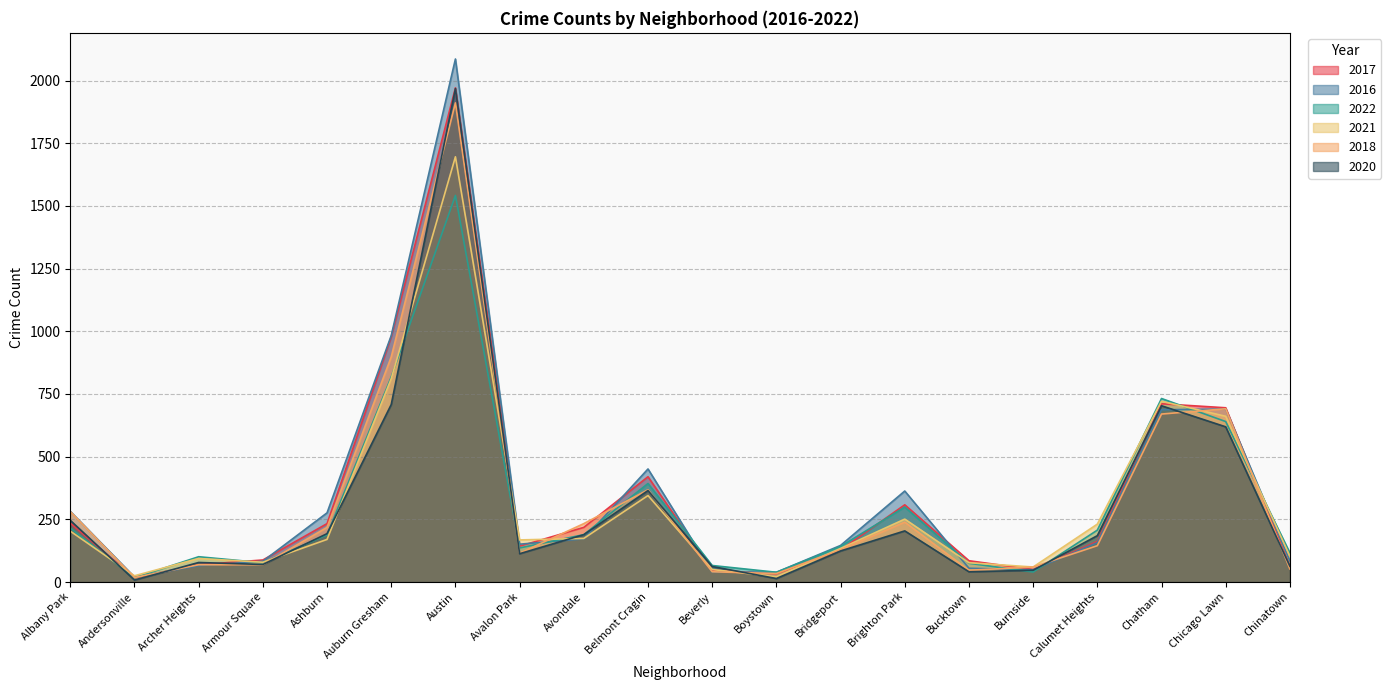

What is the lowest value of the 2021 series?

21